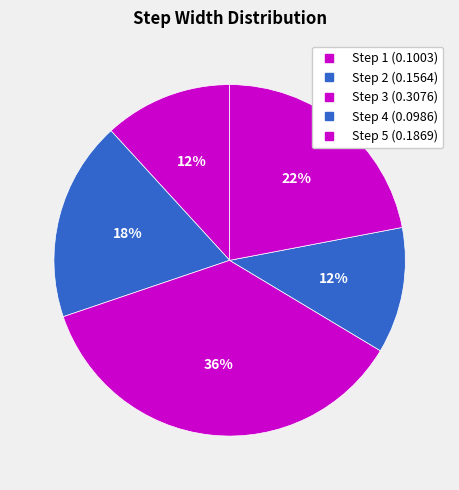

Rank the categories by value from lowest to highest.

4, 1, 2, 5, 3